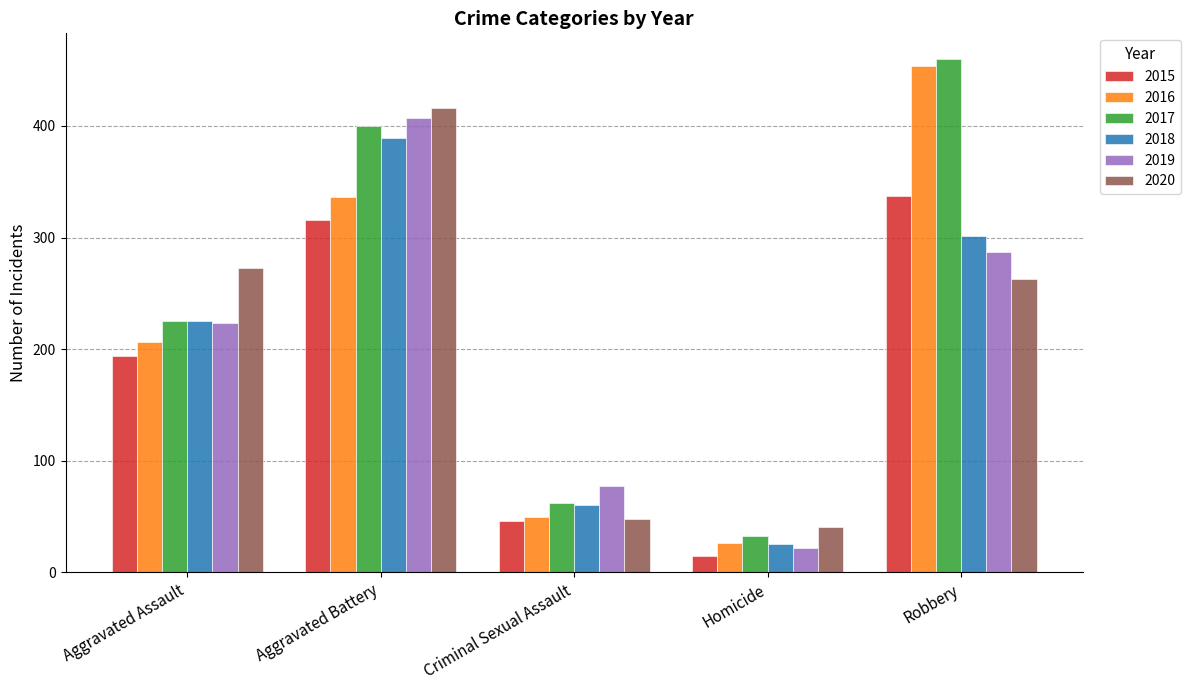

How many bars are there in total?

30